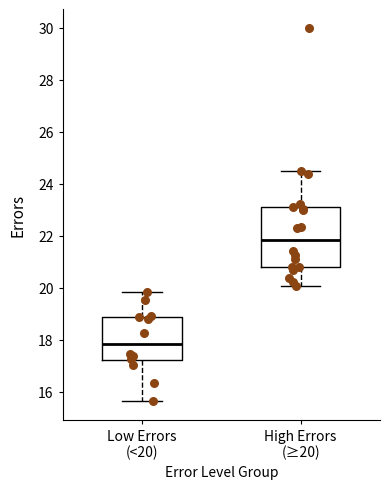

Reading left to right, read every box against the y-axis: the position of its median line, the range the box covers, and the ends of its whiskers. The values are not printed on the chart, so give them approximately, as read against the axis.

Low Errors (<20): median 17.8, box 17.2 to 18.8, whiskers 15.6 to 19.8
High Errors (≥20): median 21.8, box 20.8 to 23.0, whiskers 20.0 to 24.4